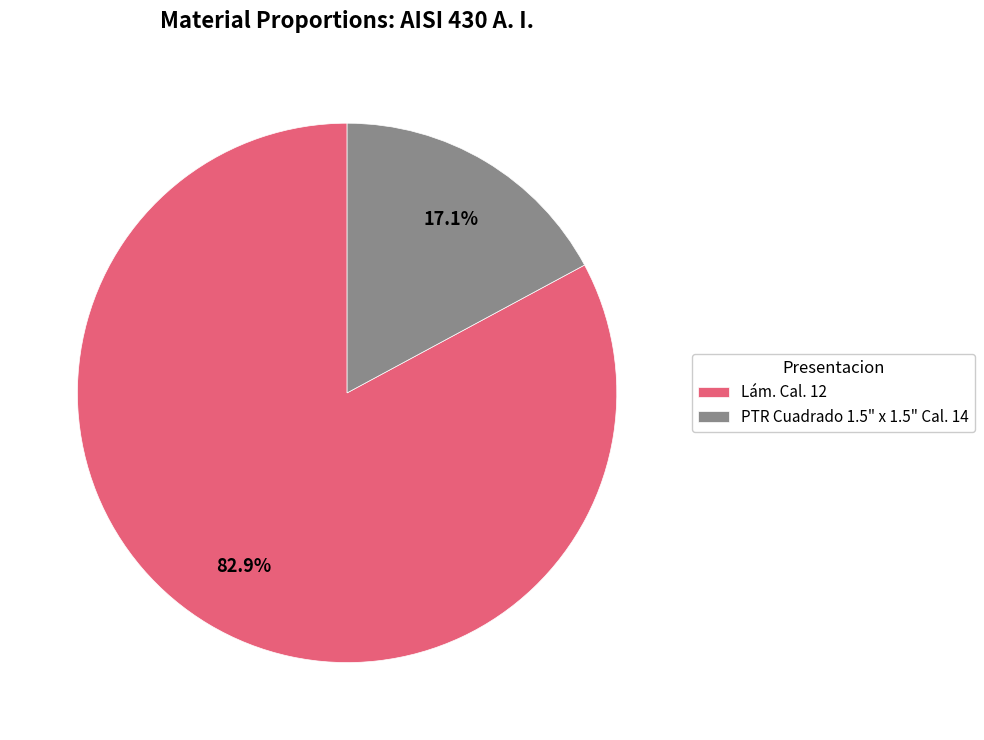

Which category accounts for the majority?

Lám. Cal. 12